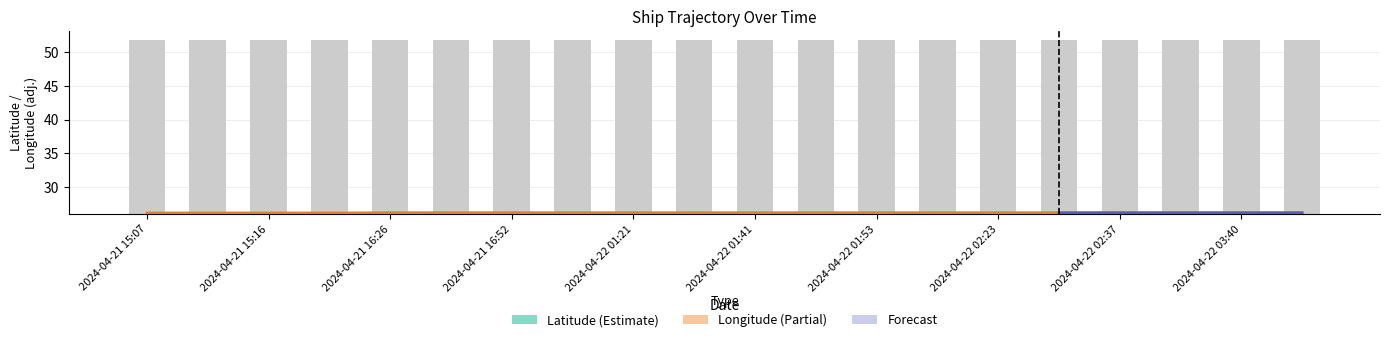

The SOG series shows 43.6 at 2024-04-22 03:23. True or false?

False